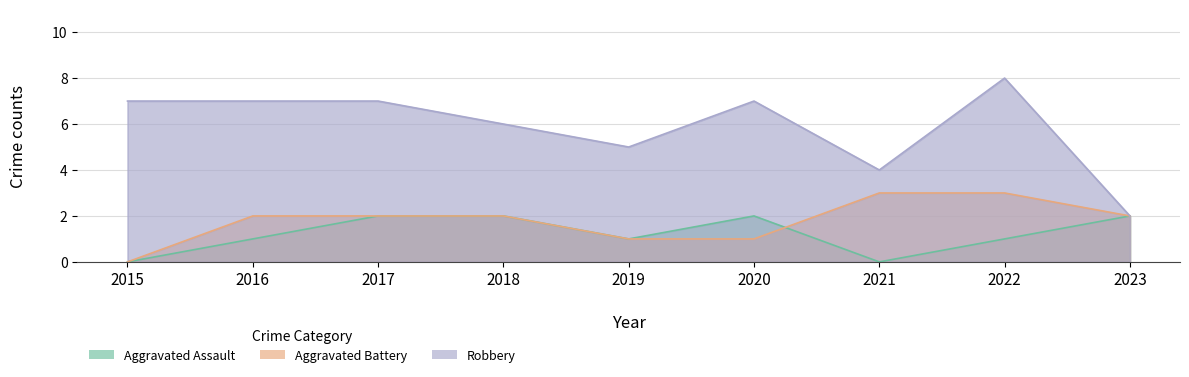

How many positive values does the Aggravated Battery series have?

8